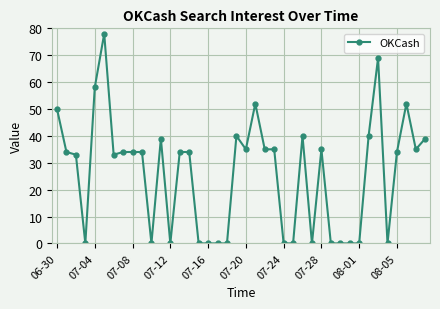

What is the maximum value shown in the chart?

78